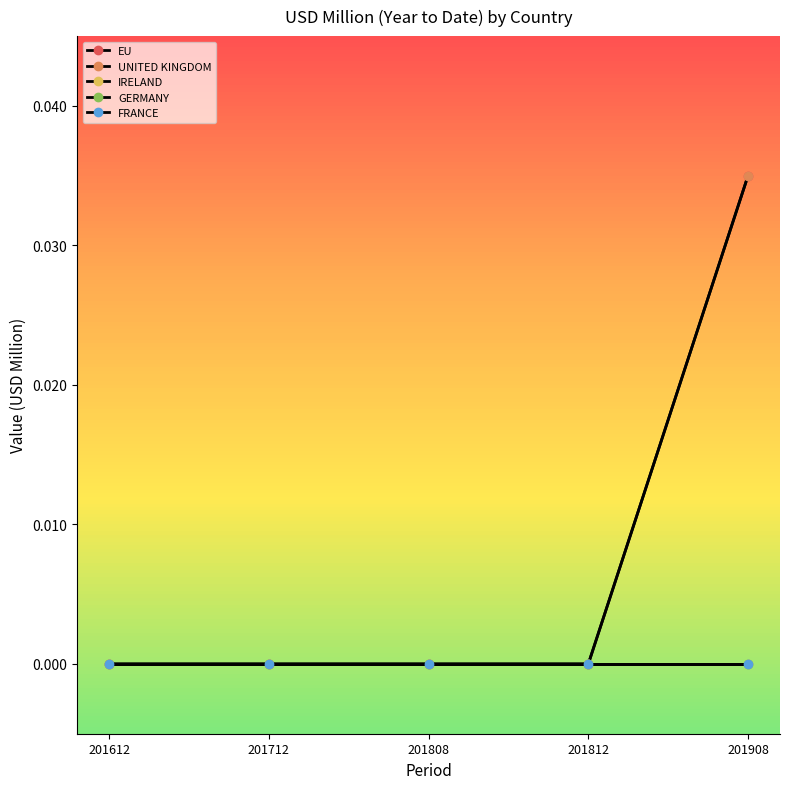

Does the chart have visible grid lines?

No